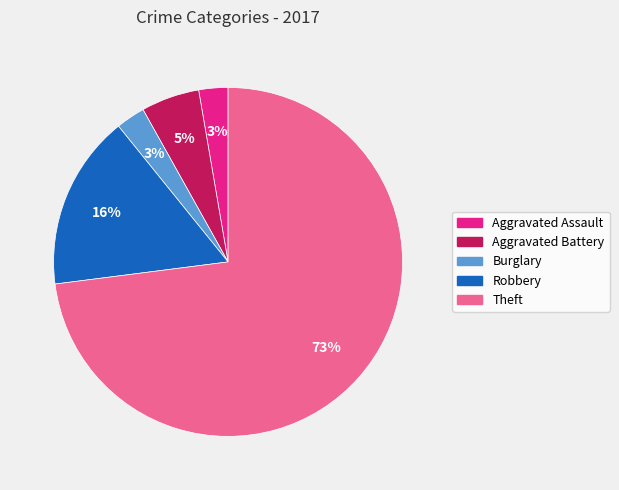

Is there any slice that represents more than half of the pie?

Yes